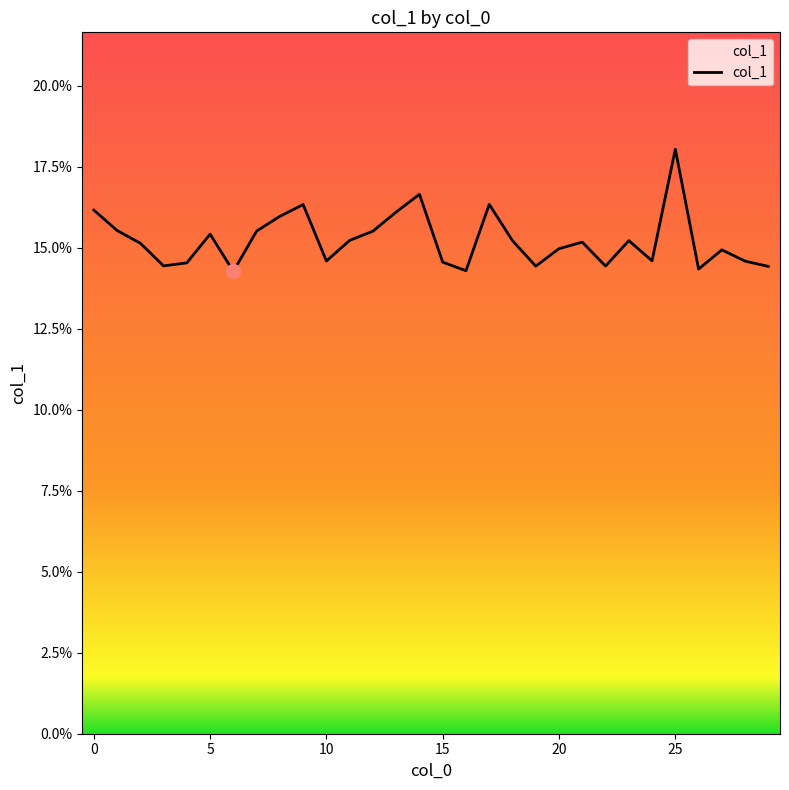

Reading left to right, extract all data points from this chart.

0=0.2	1=0.2	2=0.2	3=0.1	4=0.1	5=0.2	6=0.1	7=0.2	8=0.2	9=0.2	10=0.1	11=0.2	12=0.2	13=0.2	14=0.2	15=0.1	16=0.1	17=0.2	18=0.2	19=0.1	20=0.1	21=0.2	22=0.1	23=0.2	24=0.1	25=0.2	26=0.1	27=0.1	28=0.1	29=0.1